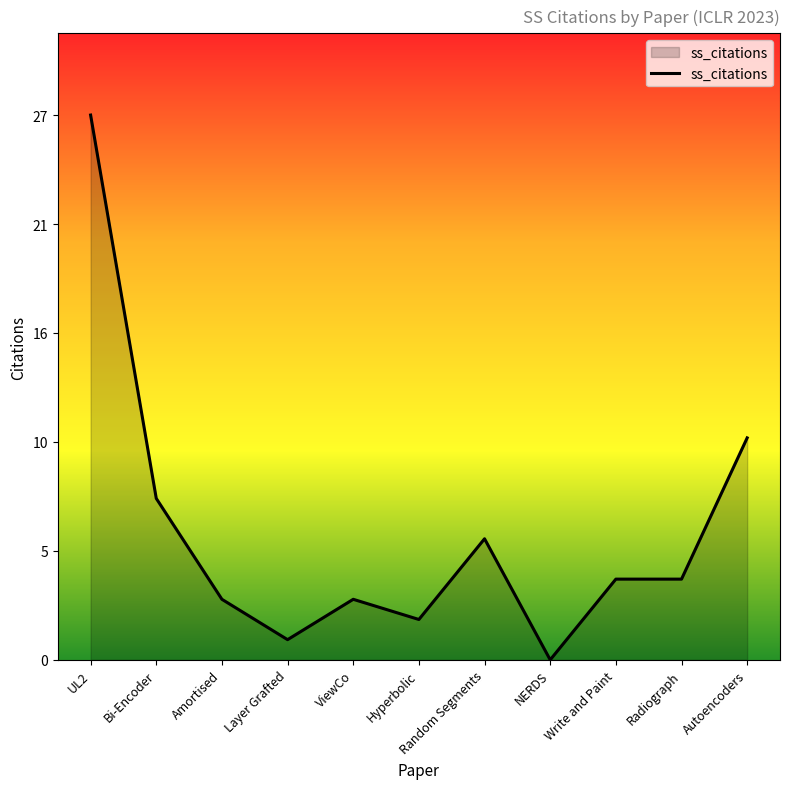

What position from the left is Write and Paint?

9